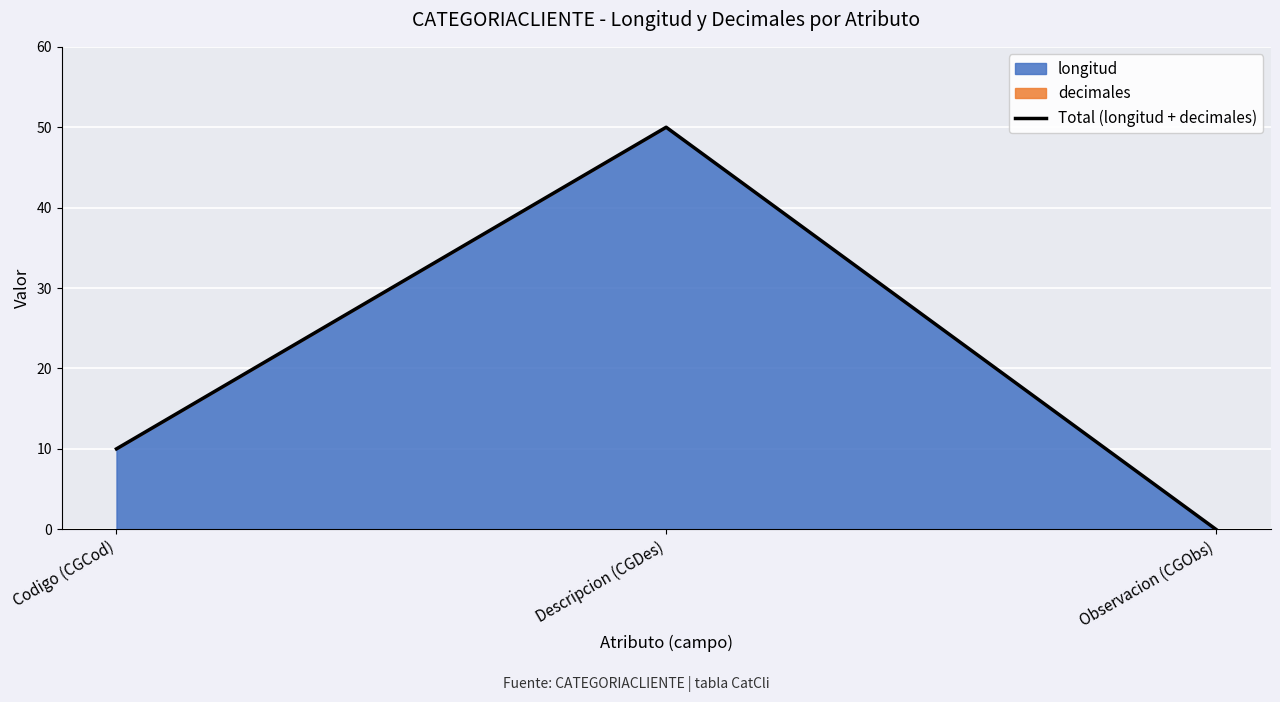

The value at Codigo (CGCod) is 4. True or false?

False